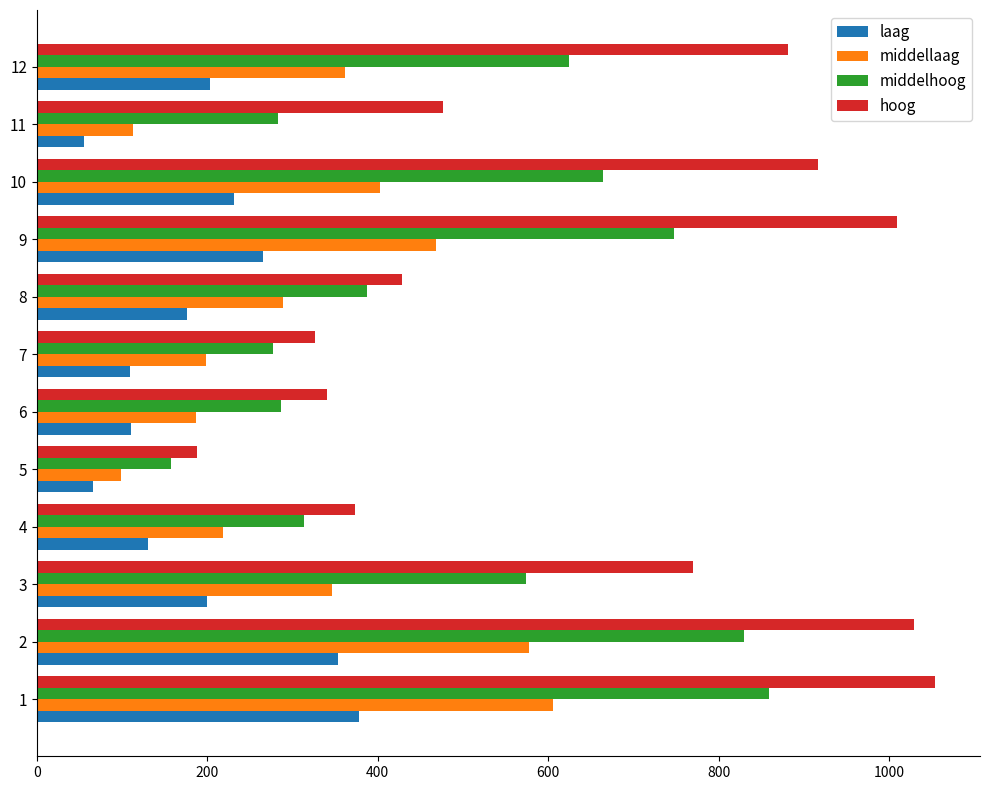

Rank the series at 2 from highest to lowest value.

hoog, middelhoog, middellaag, laag